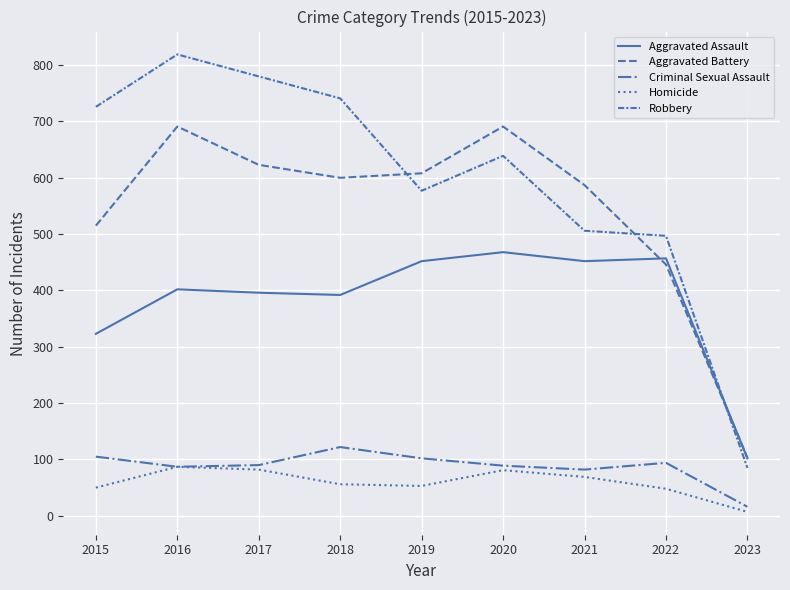

Does the chart have visible grid lines?

Yes